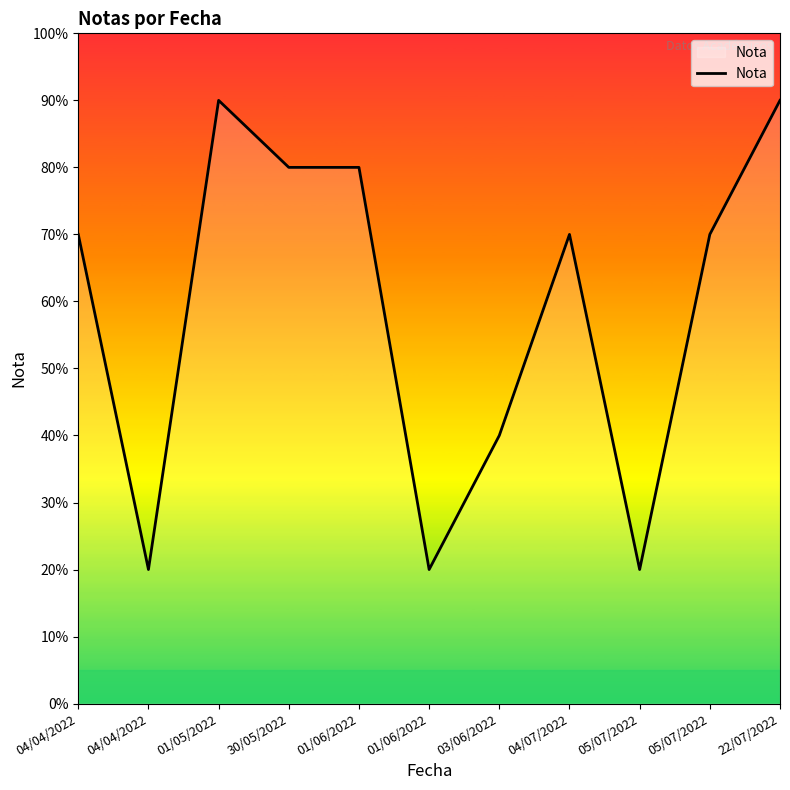

How many interior local valleys (lower than both neighbors) does the data have?

3